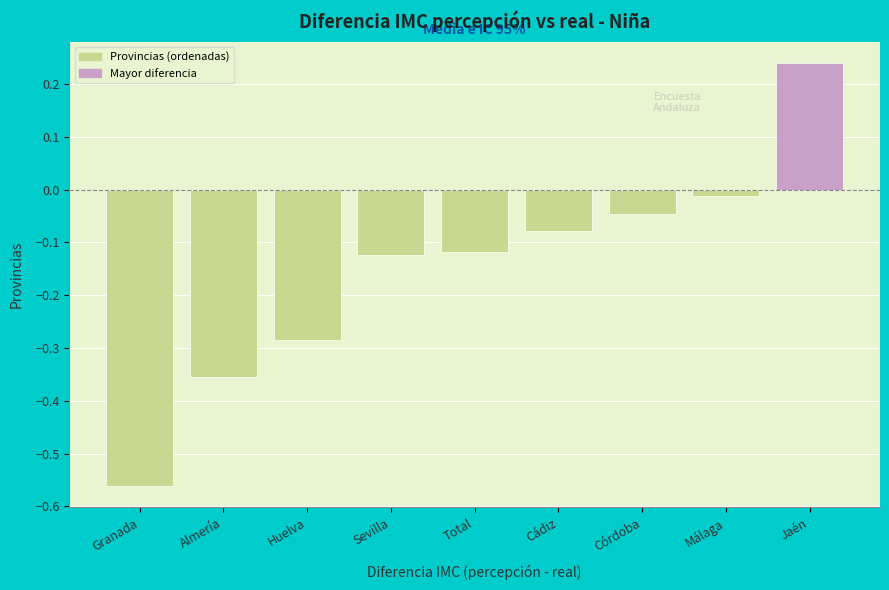

What is the sum of all values?

-1.3